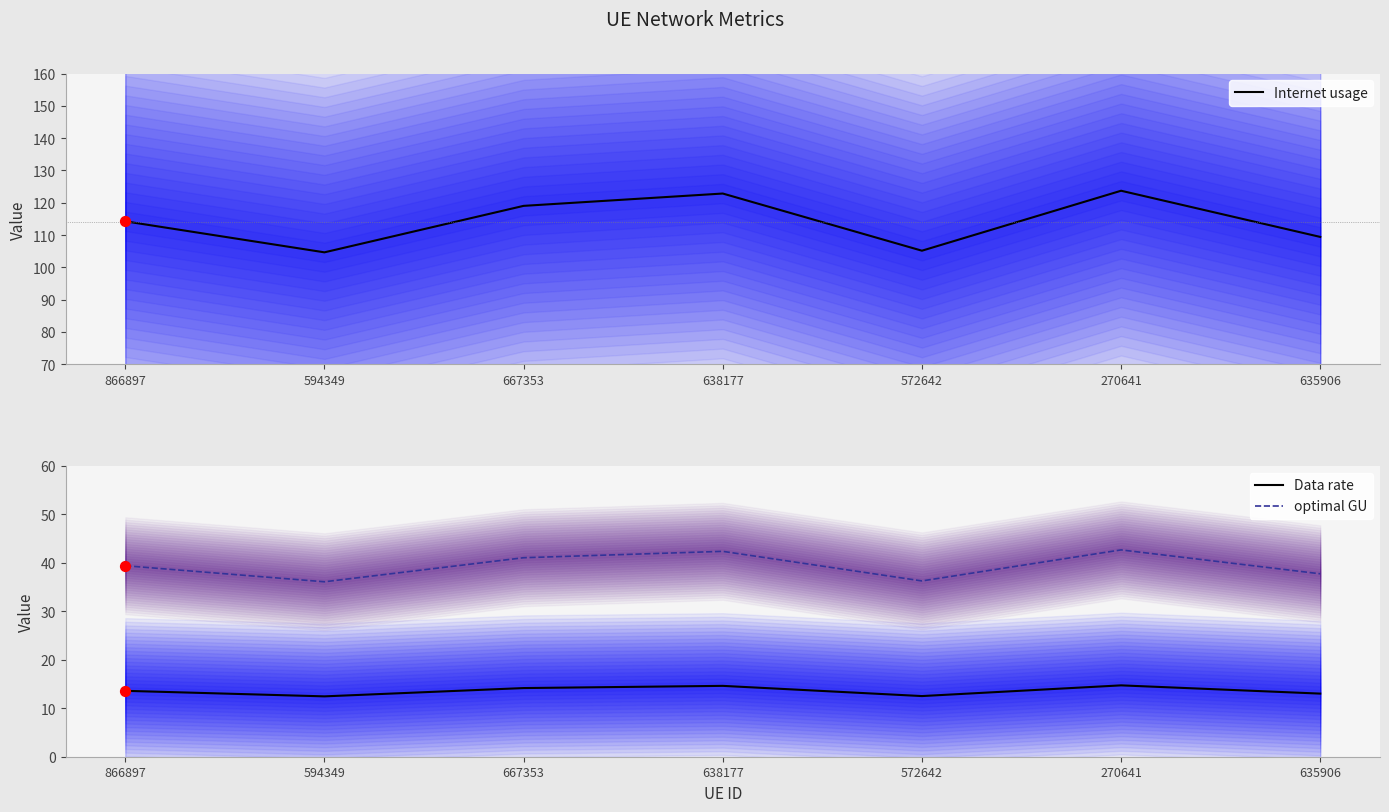

What are all the series names shown in the legend?

Internet usage, Data rate, optimal GU